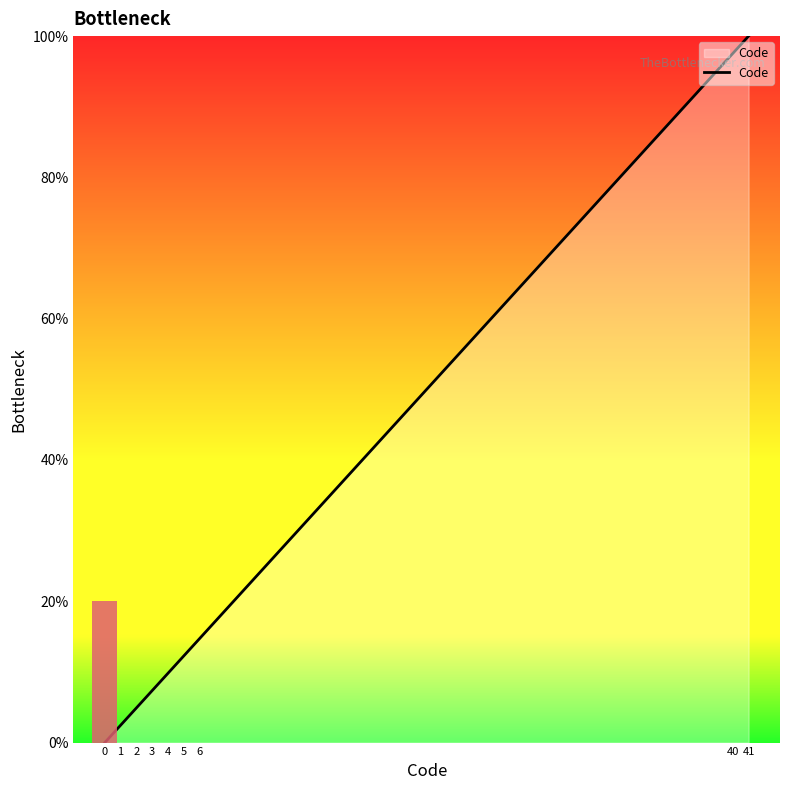

How many lines are shown in the chart?

1